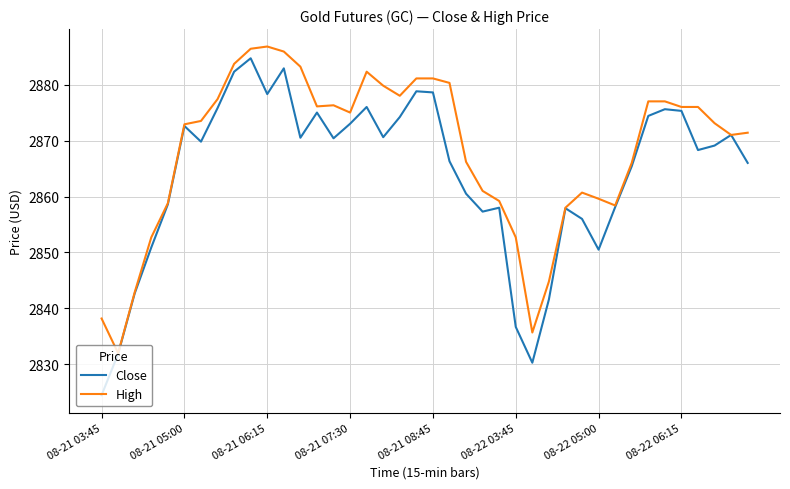

What is the minimum value shown in the chart?

2824.5